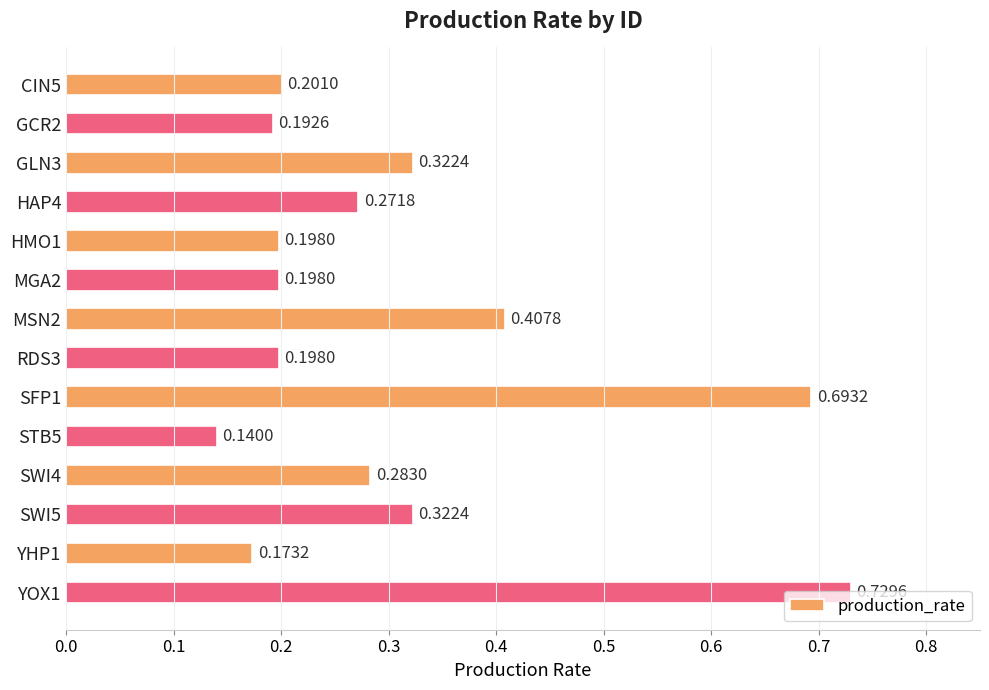

Where is the data nearest to the value 0?

STB5